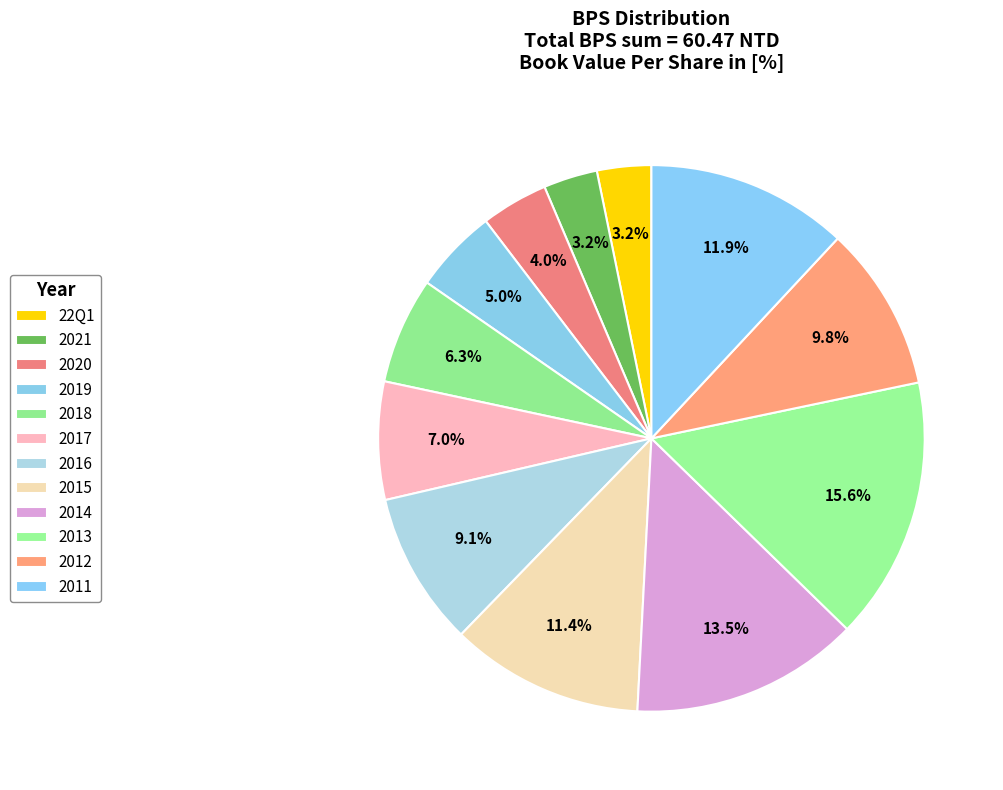

To the nearest percent, what is the combined percentage of 2019 and 2011?

17%